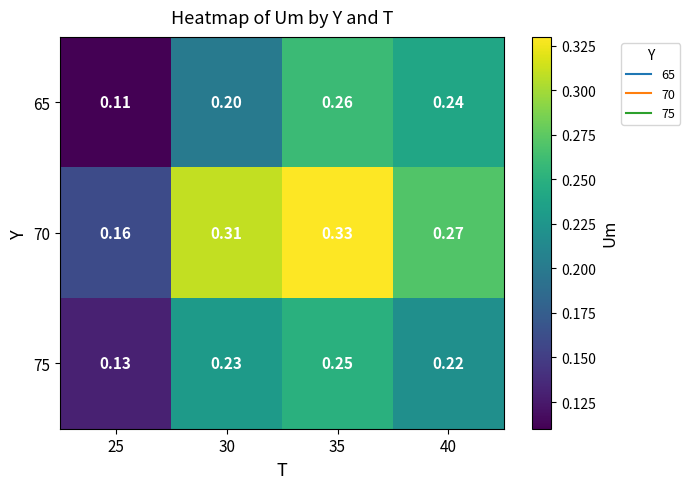

Is the value of 75 at 35 greater than the value of 65 at 40?

Yes